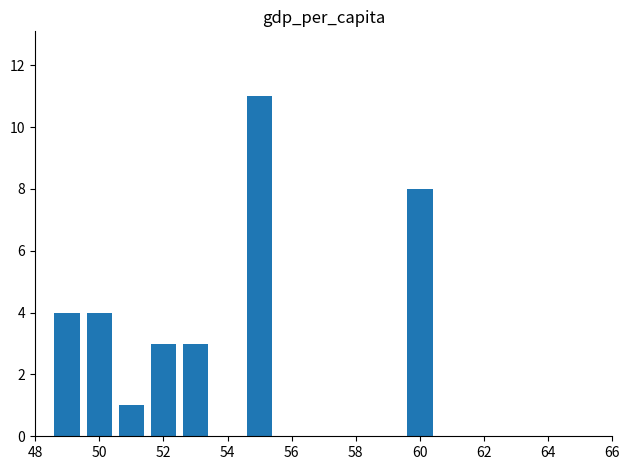

What is the maximum value shown in the chart?

11